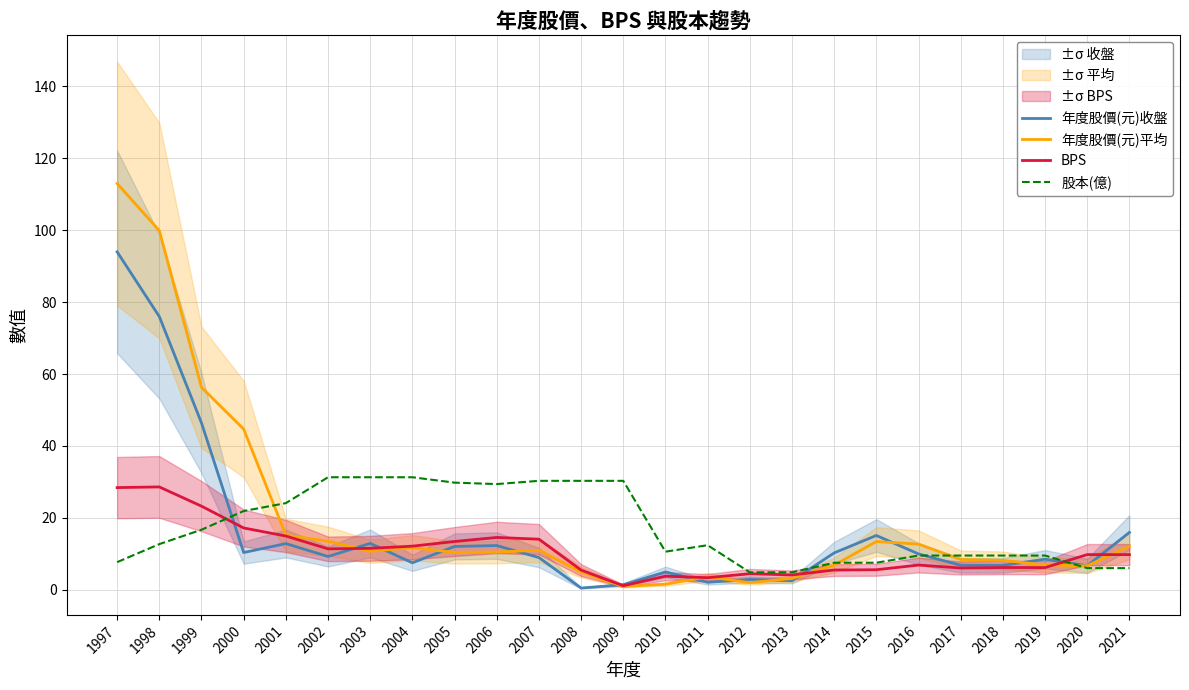

List the labels in order of BPS value, smallest first.

2009, 2011, 2010, 2013, 2012, 2008, 2014, 2015, 2017, 2019, 2018, 2016, 2020, 2021, 2002, 2003, 2004, 2005, 2007, 2006, 2001, 2000, 1999, 1997, 1998